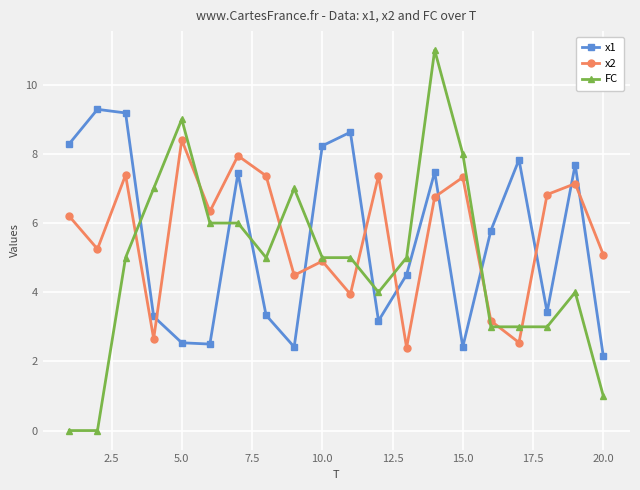

True or false: x1 has more than 0 points higher than both neighbors.

True